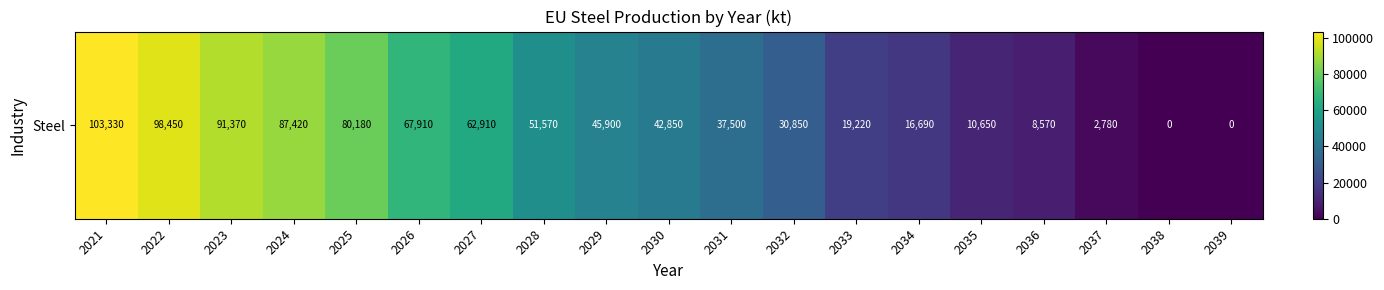

List the labels in order of value, smallest first.

2038, 2039, 2037, 2036, 2035, 2034, 2033, 2032, 2031, 2030, 2029, 2028, 2027, 2026, 2025, 2024, 2023, 2022, 2021